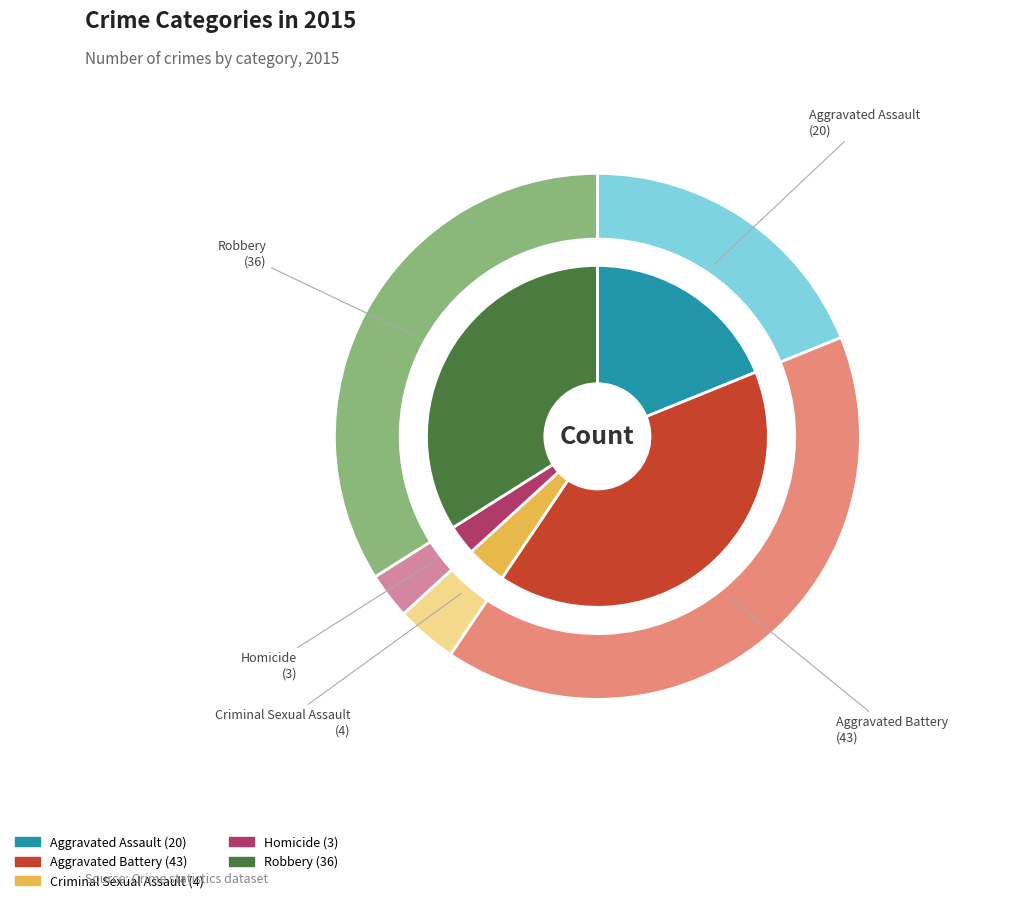

To the nearest percent, what is the difference between the largest and smallest slice percentages?

38%